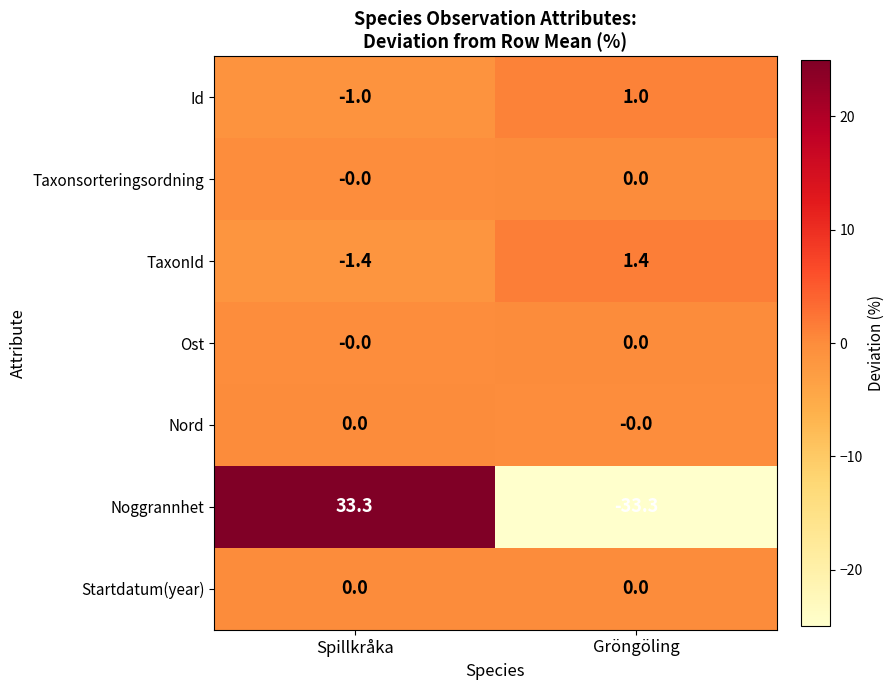

What is the difference between the Noggrannhet values at Spillkråka and Gröngöling?

66.6